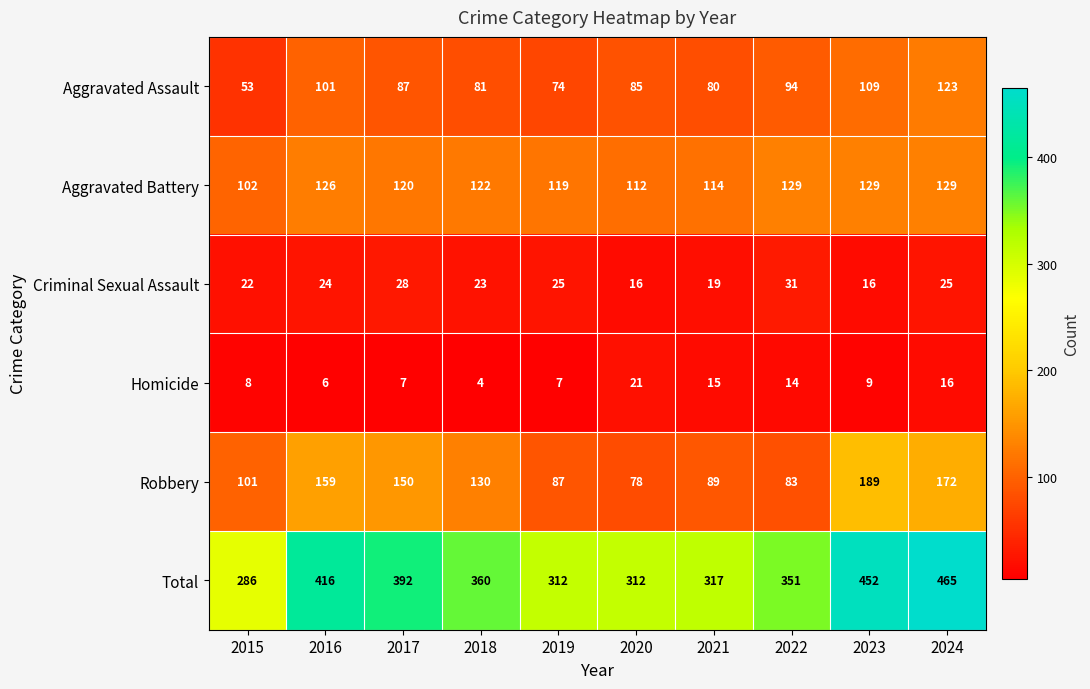

What is the highest value of the Aggravated Battery series?

129